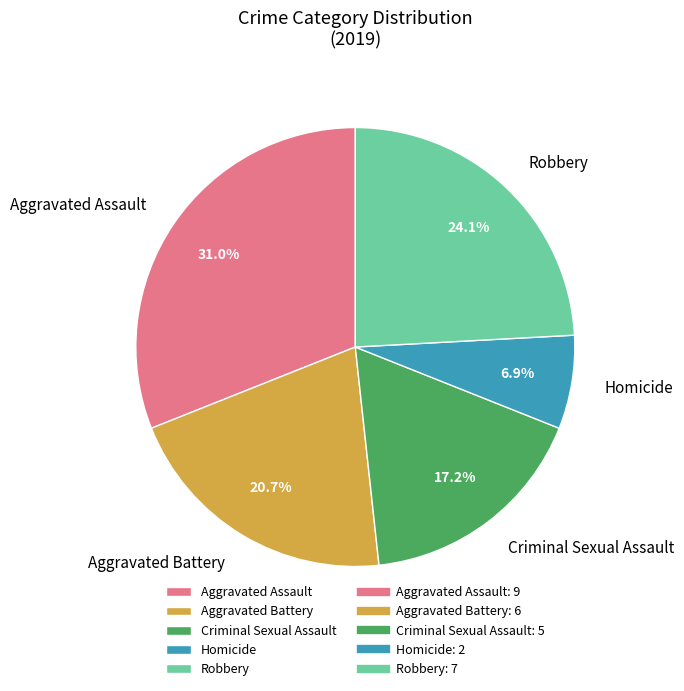

Which has a higher value, Aggravated Battery or Aggravated Assault?

Aggravated Assault